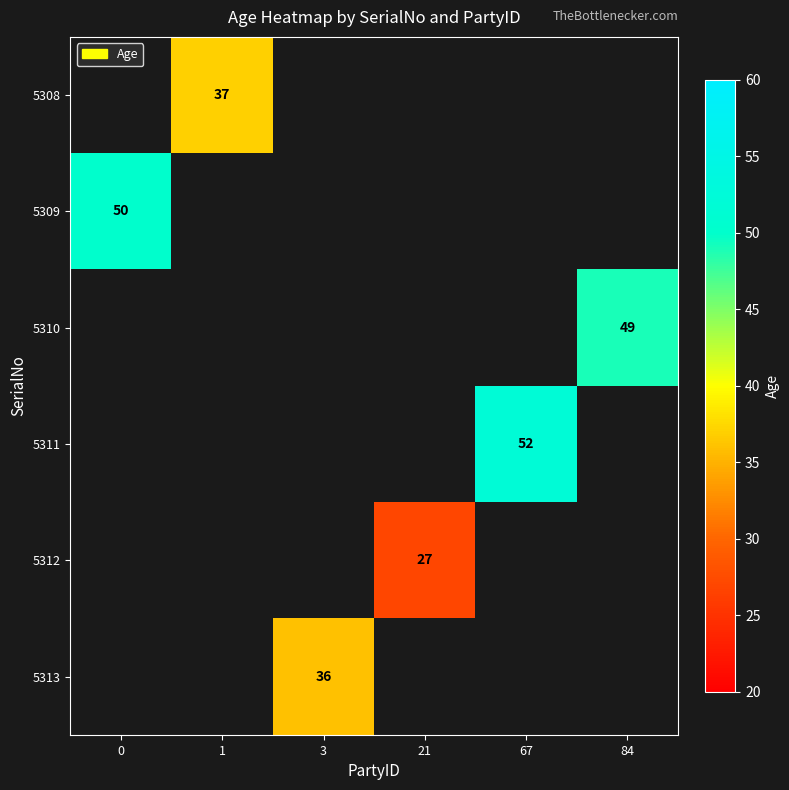

The 5310 series shows 18 at 84. True or false?

False